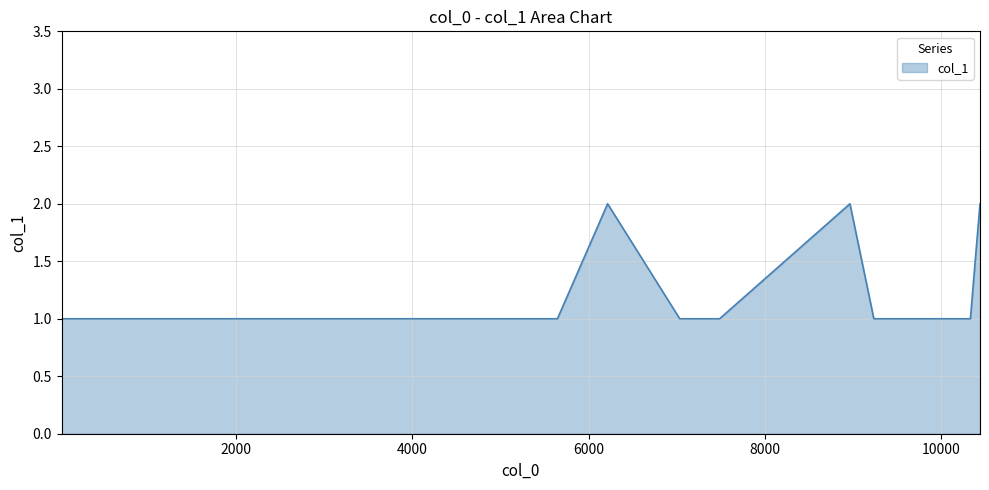

True or false: the data has more than 1 interior local peaks.

True